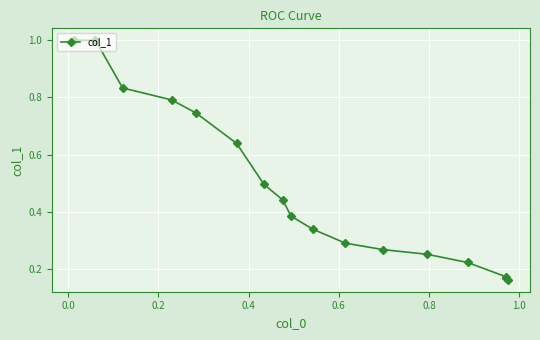

What is the sum of all values?

8.2